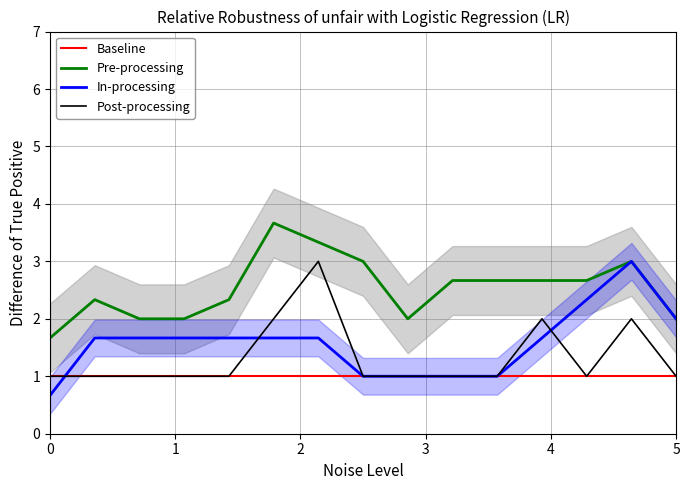

What is the maximum value for Pre-processing?

3.7